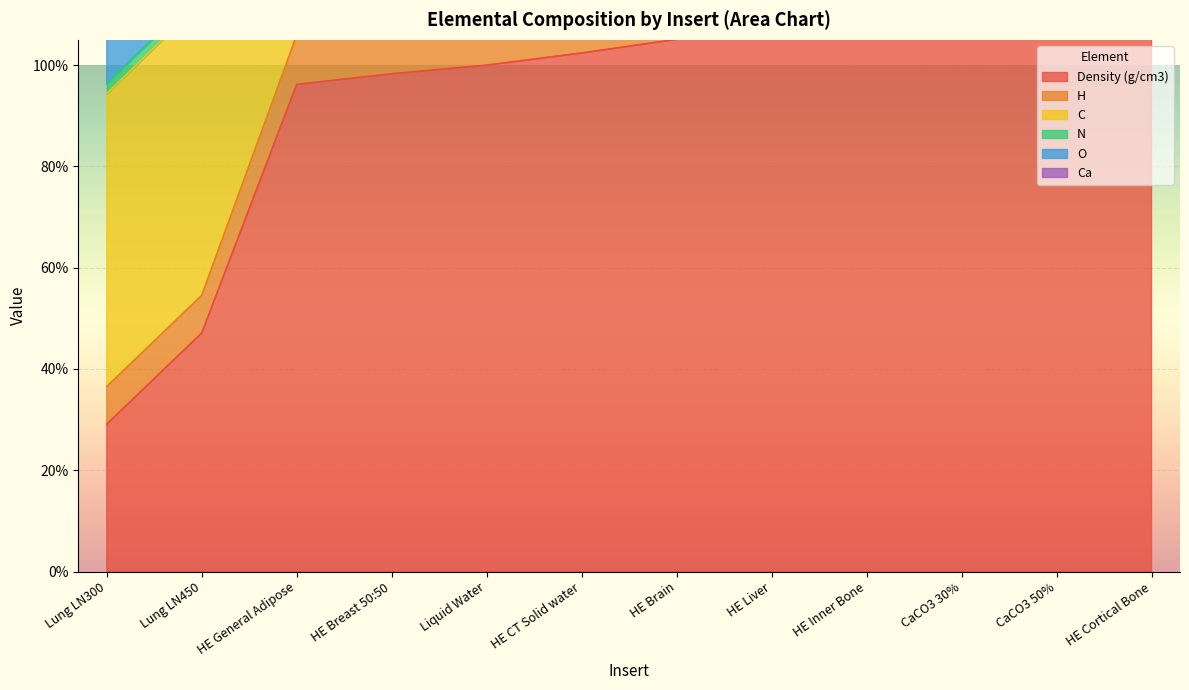

Reading right to left, what are all the values shown in this chart?

Density (g/cm3): HE Cortical Bone=1.9	CaCO3 50%=1.6	CaCO3 30%=1.3	HE Inner Bone=1.2	HE Liver=1.1	HE Brain=1.1	HE CT Solid water=1.0	Liquid Water=1.0	HE Breast 50:50=1.0	HE General Adipose=1.0	Lung LN450=0.5	Lung LN300=0.3
H: HE Cortical Bone=0.0	CaCO3 50%=0.0	CaCO3 30%=0.1	HE Inner Bone=0.1	HE Liver=0.1	HE Brain=0.1	HE CT Solid water=0.1	Liquid Water=0.1	HE Breast 50:50=0.1	HE General Adipose=0.1	Lung LN450=0.1	Lung LN300=0.1
C: HE Cortical Bone=0.3	CaCO3 50%=0.4	CaCO3 30%=0.5	HE Inner Bone=0.5	HE Liver=0.7	HE Brain=0.7	HE CT Solid water=0.7	Liquid Water=0.0	HE Breast 50:50=0.7	HE General Adipose=0.7	Lung LN450=0.6	Lung LN300=0.6
N: HE Cortical Bone=0.0	CaCO3 50%=0.0	CaCO3 30%=0.0	HE Inner Bone=0.0	HE Liver=0.0	HE Brain=0.0	HE CT Solid water=0.0	Liquid Water=0.0	HE Breast 50:50=0.0	HE General Adipose=0.0	Lung LN450=0.0	Lung LN300=0.0
O: HE Cortical Bone=0.4	CaCO3 50%=0.3	CaCO3 30%=0.3	HE Inner Bone=0.3	HE Liver=0.2	HE Brain=0.2	HE CT Solid water=0.2	Liquid Water=0.9	HE Breast 50:50=0.2	HE General Adipose=0.1	Lung LN450=0.2	Lung LN300=0.2
Ca: HE Cortical Bone=0.3	CaCO3 50%=0.2	CaCO3 30%=0.1	HE Inner Bone=0.1	HE Liver=0.0	HE Brain=0.0	HE CT Solid water=0.0	Liquid Water=0.0	HE Breast 50:50=0.0	HE General Adipose=0.0	Lung LN450=0.0	Lung LN300=0.0